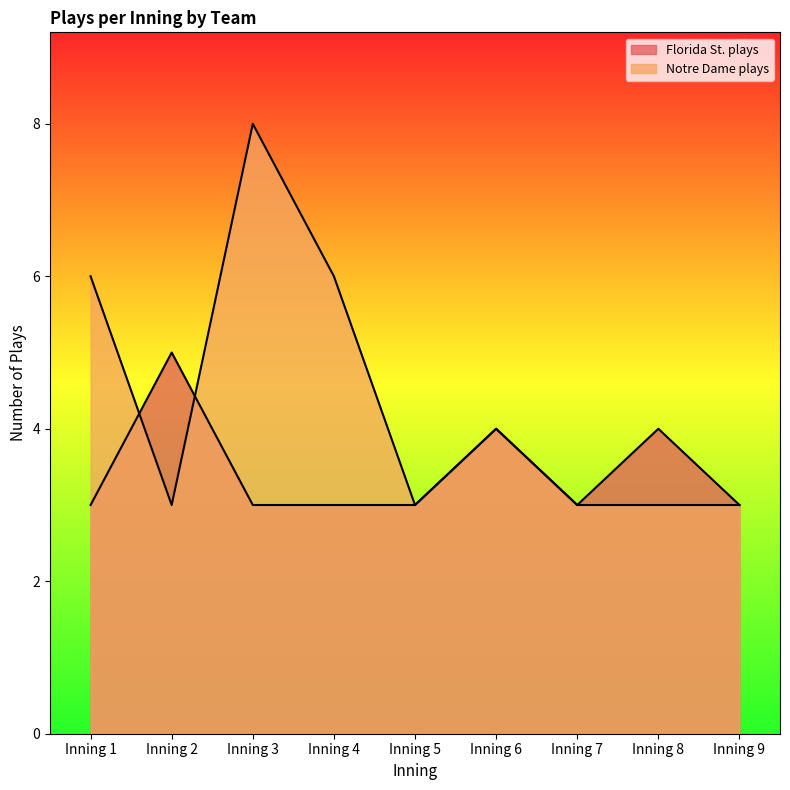

What is the total value across all series at Inning 6?

8